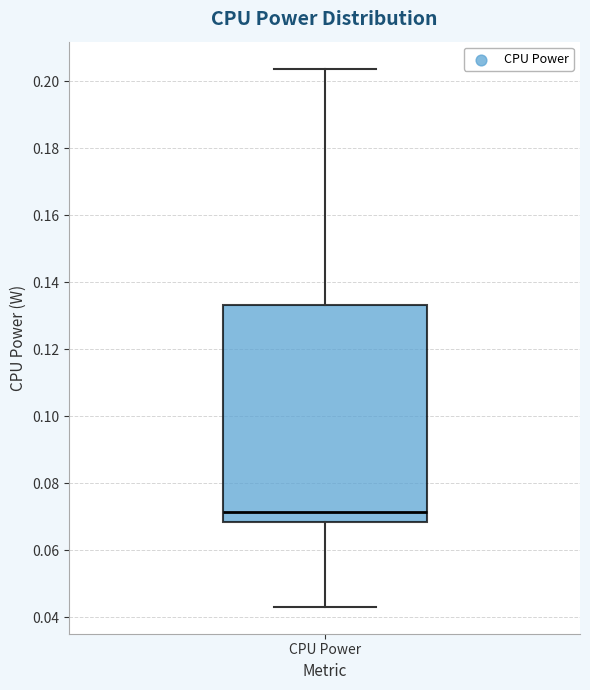

Read this box plot against the y-axis: the position of the median line, the range covered by the box, and the ends of both whiskers. The values are not printed on the chart, so give them approximately, as read against the axis.

median 0.072, box 0.068 to 0.134, whiskers 0.044 to 0.204